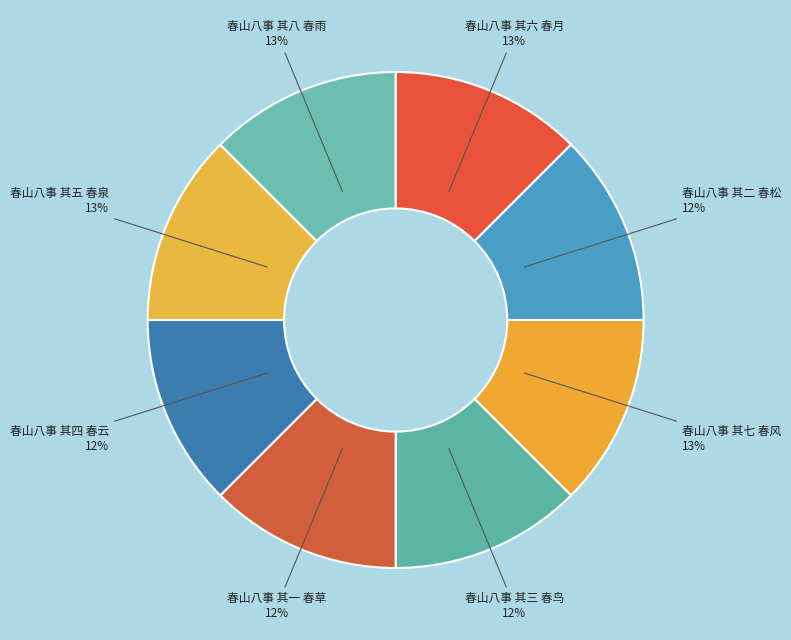

Approximately how many times larger is the value at 春山八事 其六 春月 compared to 春山八事 其五 春泉?

1.0